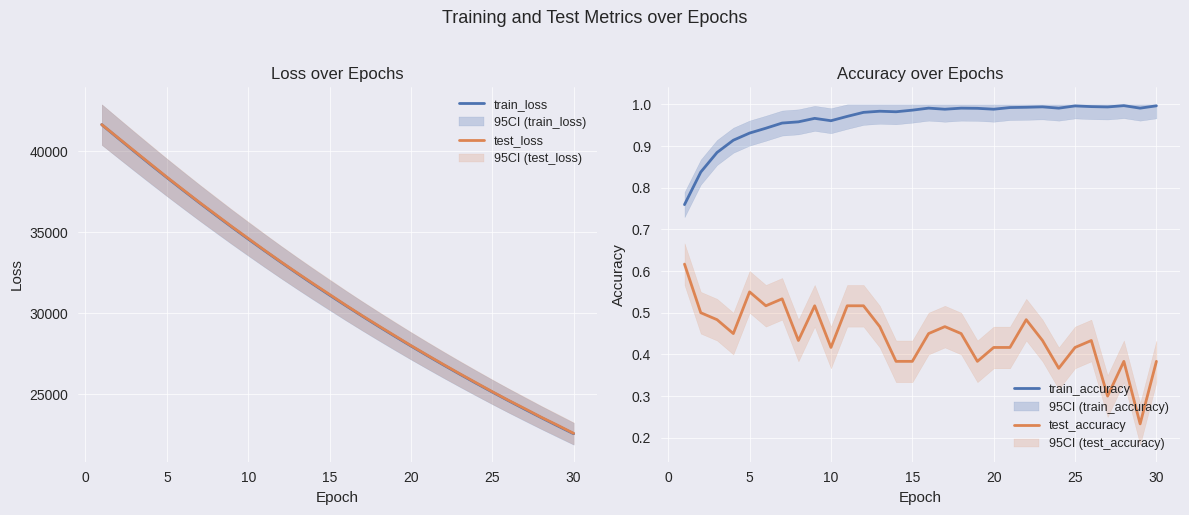

What is the maximum value for test_loss?

41638.7